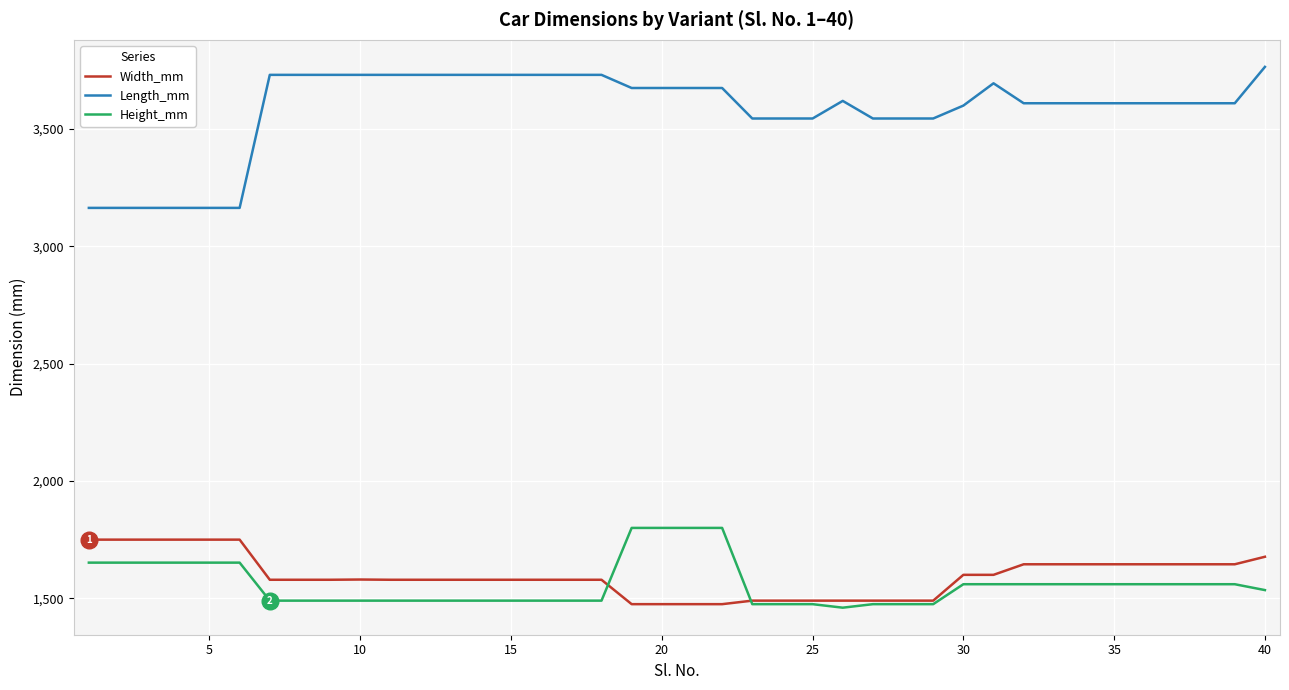

What is the maximum value shown in the chart?

3765